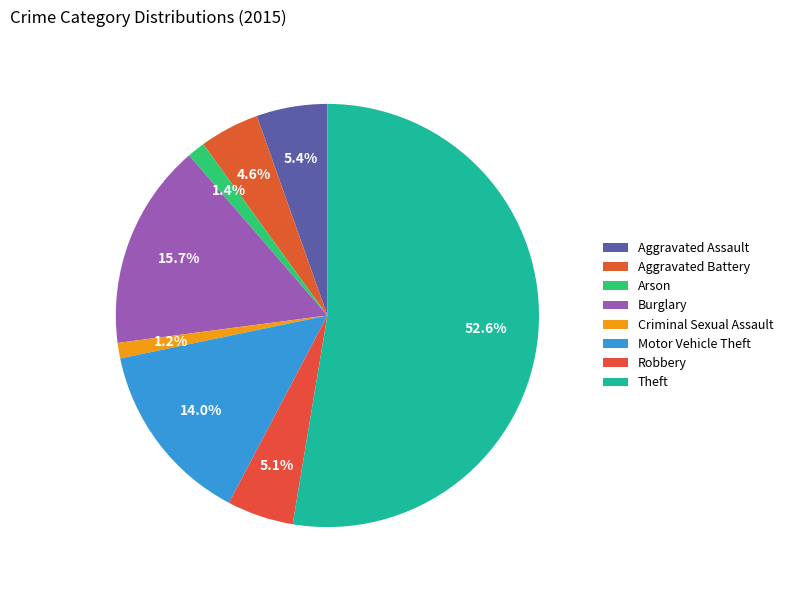

How many slices are in this pie chart?

8